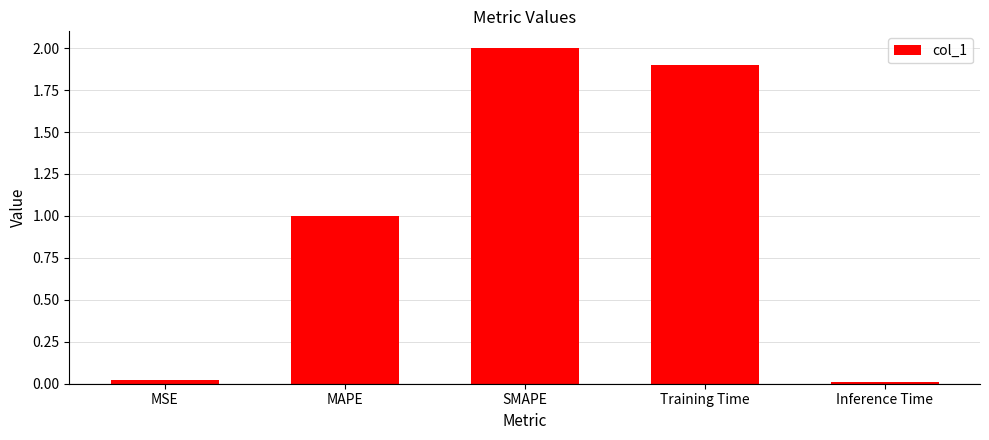

The chart shows a value of 0.0 at Inference Time. True or false?

True